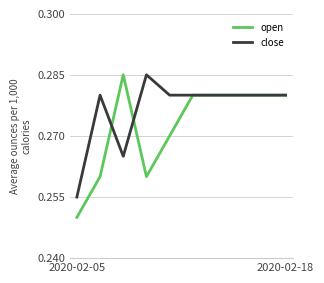

Which series has the largest total across all categories?

close